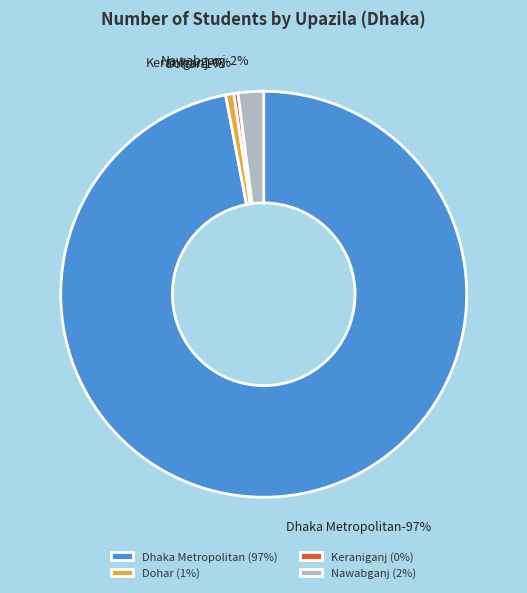

To the nearest percent, what percentage of the pie is Nawabganj?

2%